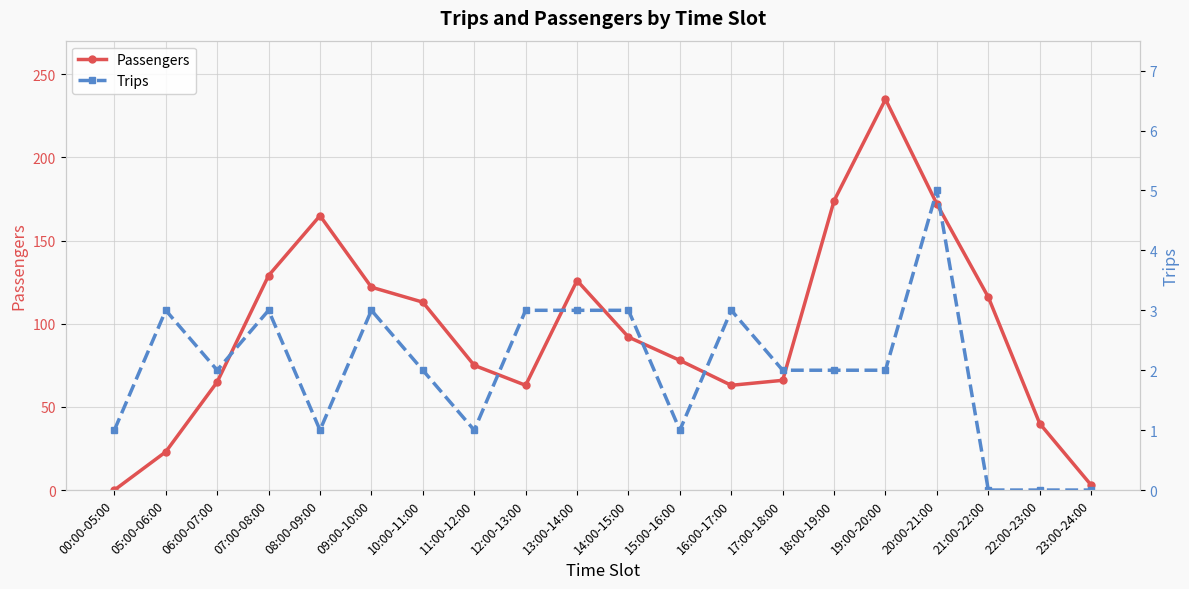

The Trips series shows 0 at 21:00-22:00. True or false?

True